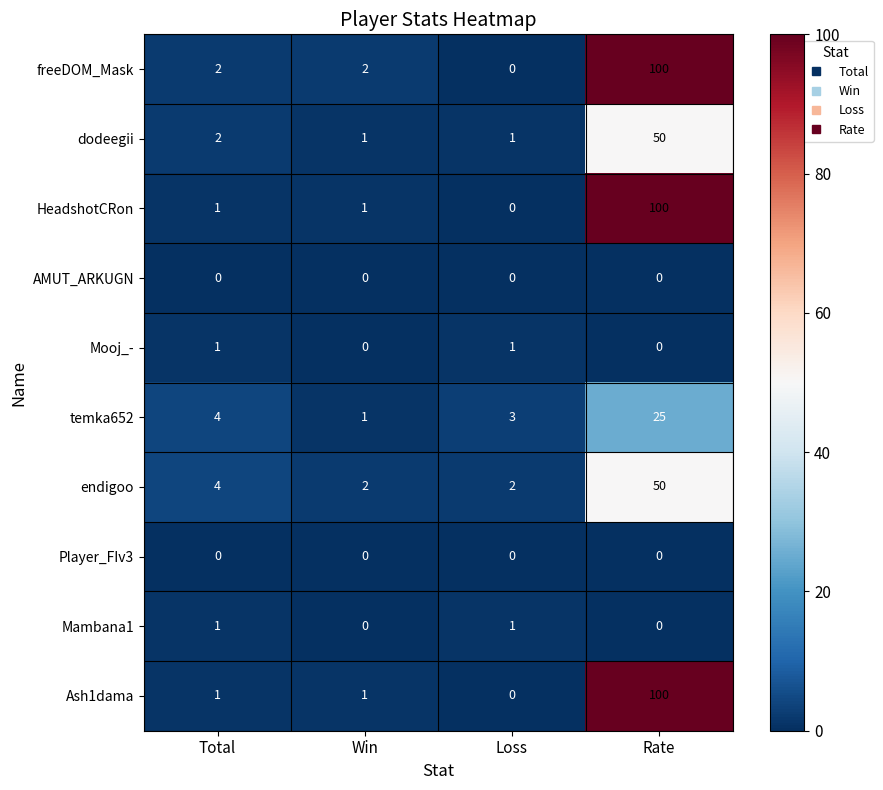

At which category is the sum across all series the highest?

Rate